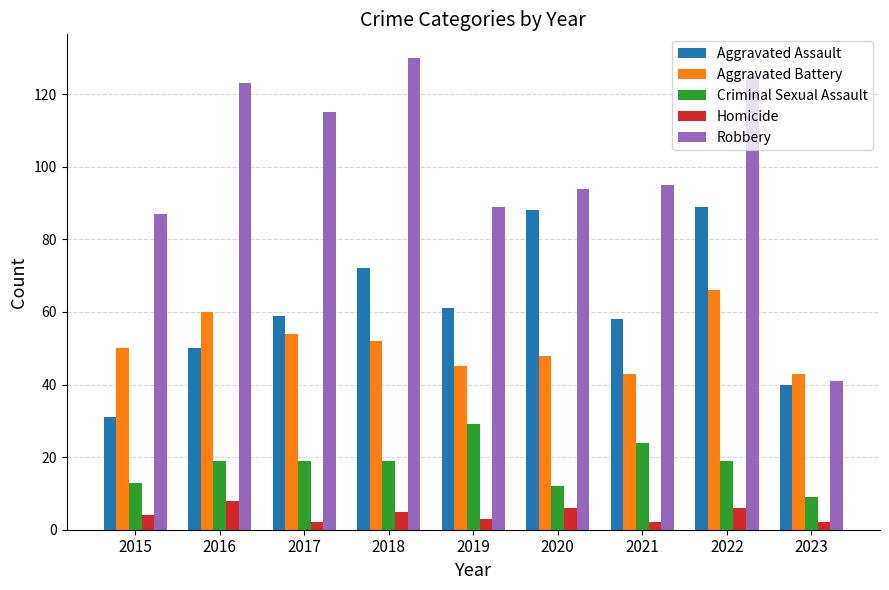

The Criminal Sexual Assault series shows 14 at 2019. True or false?

False